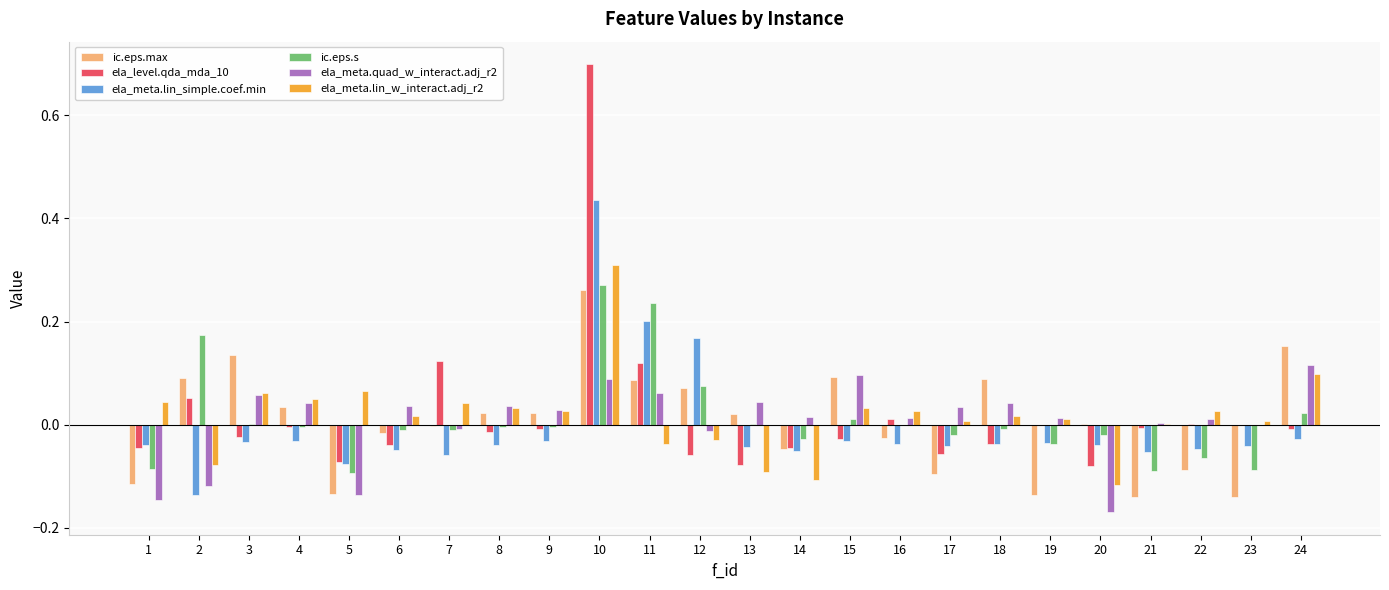

Between 9 and 24, which series saw the biggest shift?

ic.eps.max